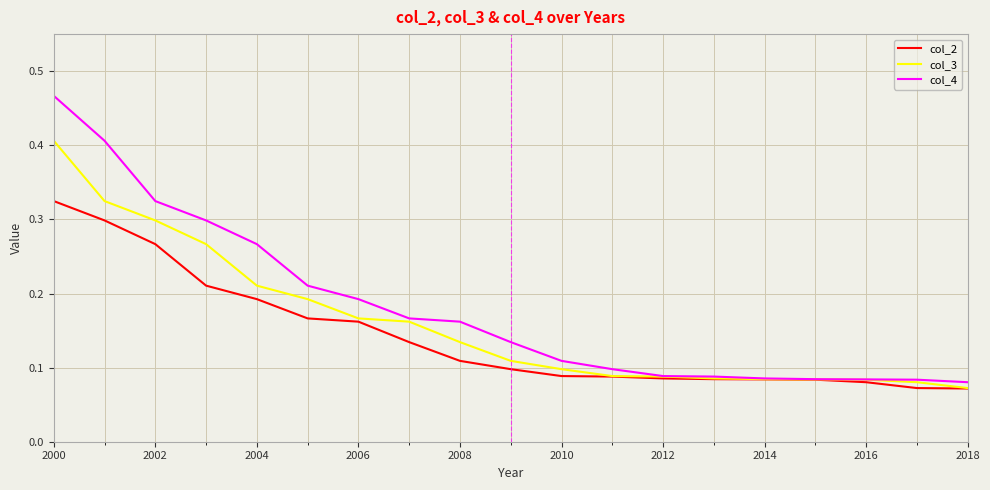

Rank the series by their maximum value, from highest to lowest.

col_4, col_3, col_2